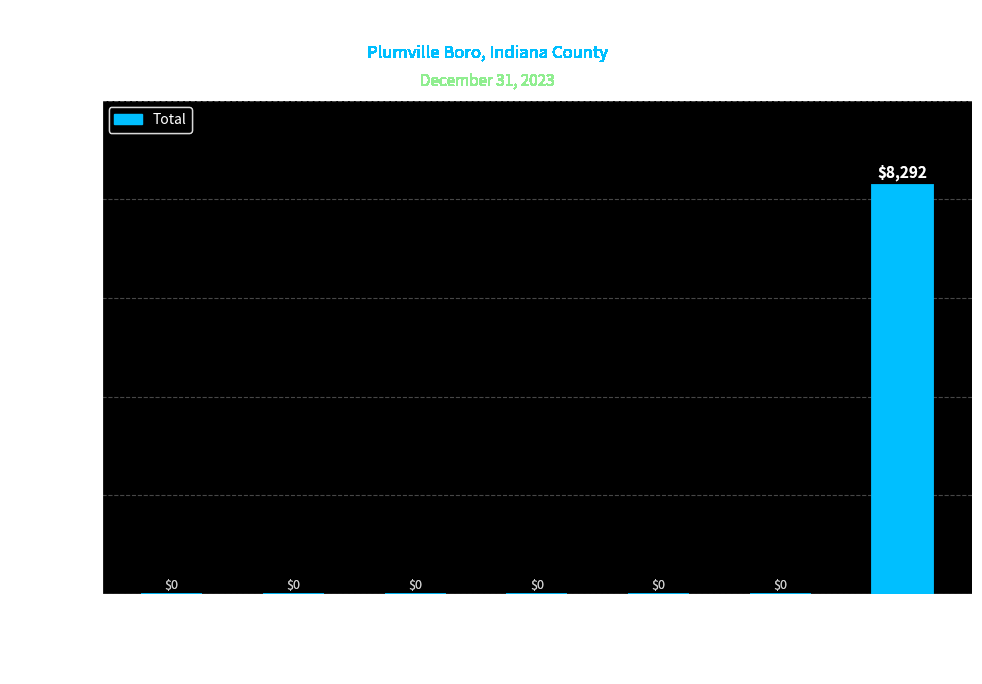

What is the greatest value displayed?

8292